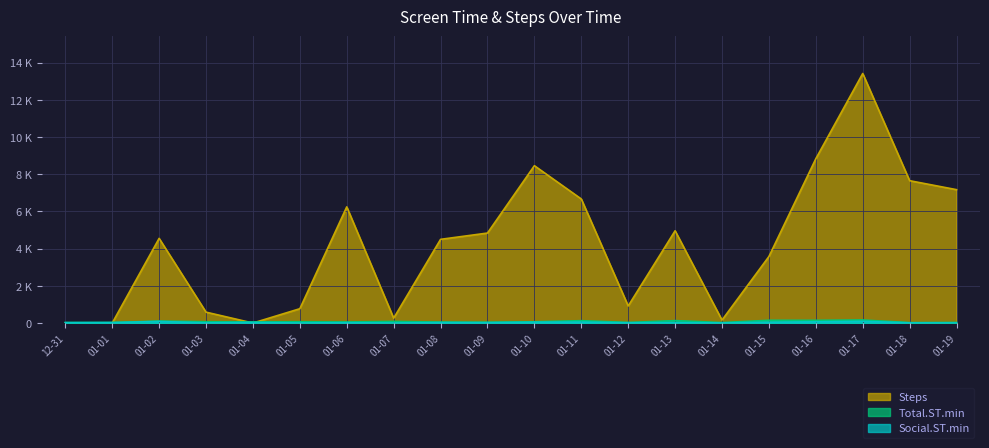

Rank the series by their maximum value, from highest to lowest.

Steps, Total.ST.min, Social.ST.min